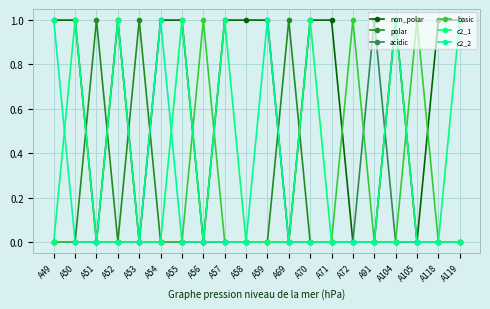

Does the chart have visible grid lines?

Yes